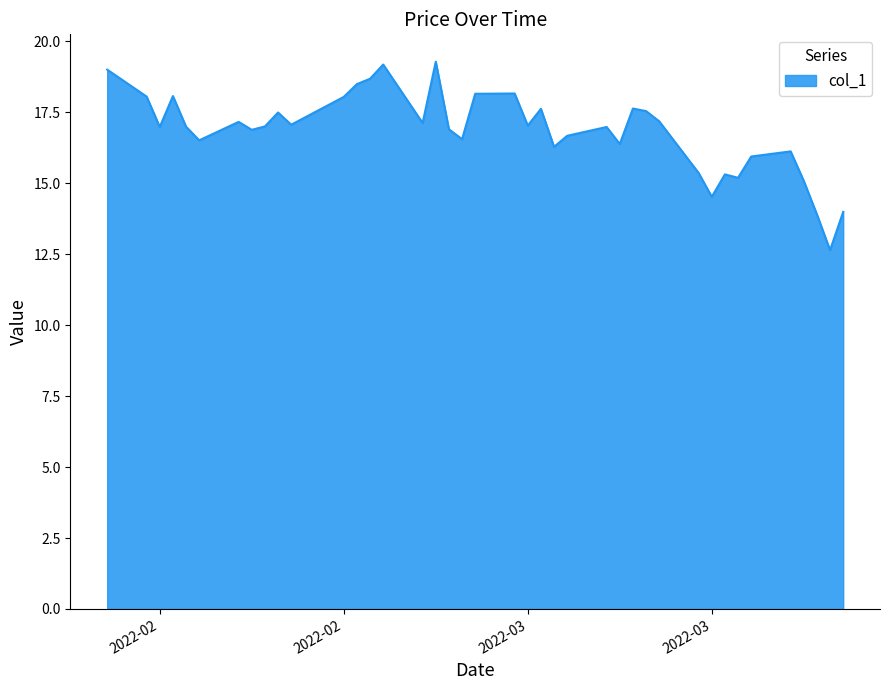

What is the difference between the maximum and minimum values?

6.6